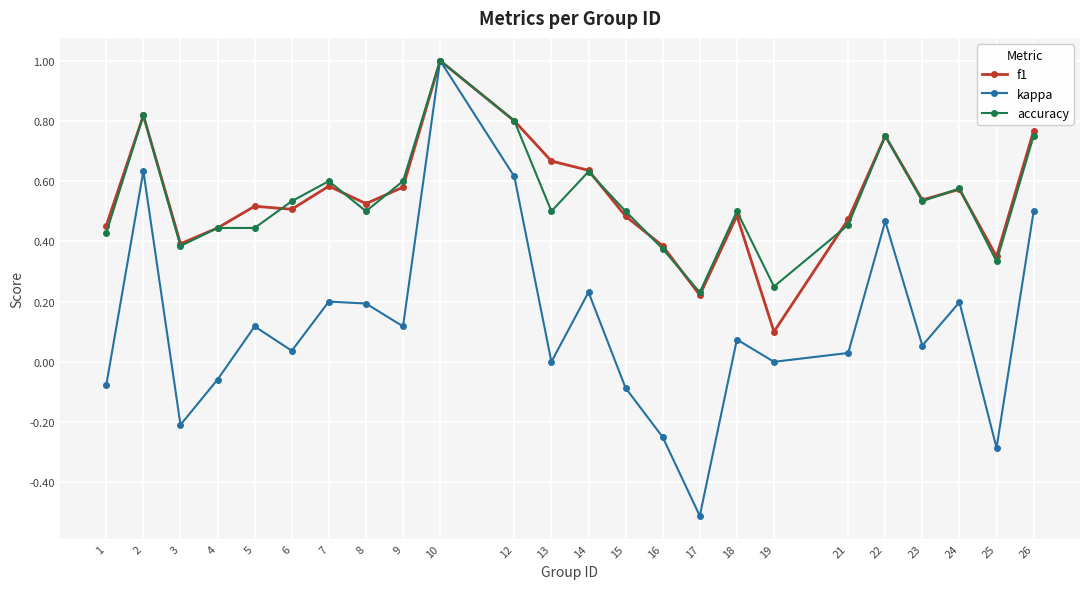

At which category does the chart reach its minimum across all series?

17